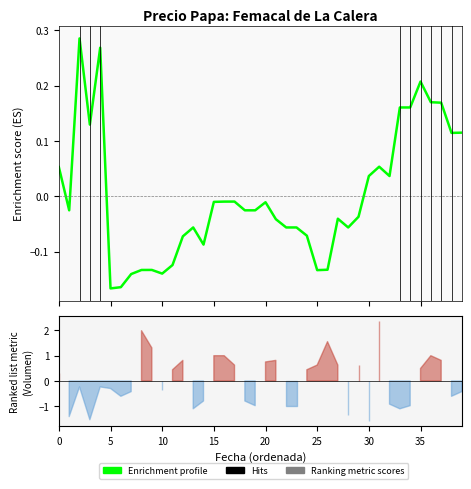

Does the chart display data point markers on the line(s)?

No